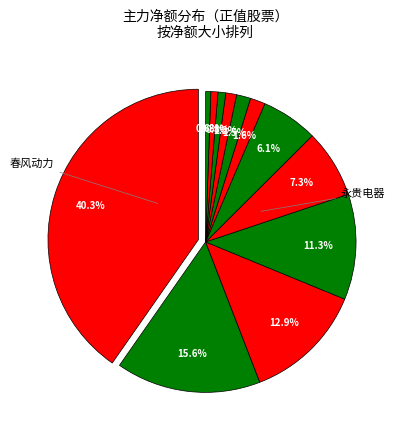

Is there any slice that represents more than half of the pie?

No